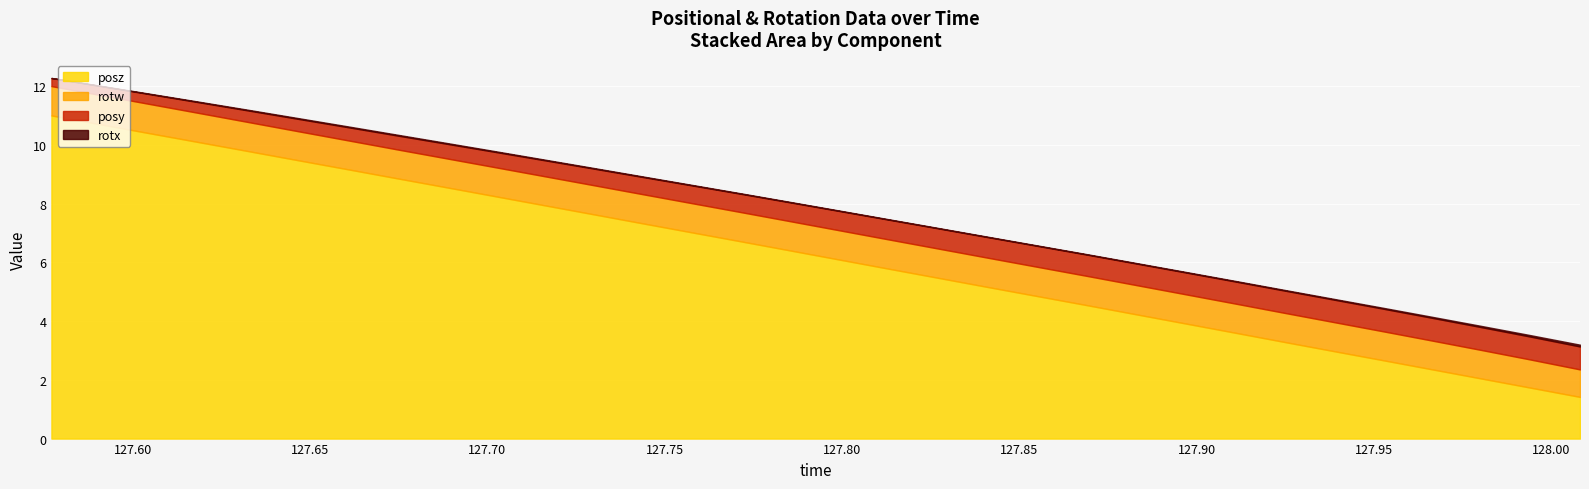

Count the posy values in the range 0 to 1.

32